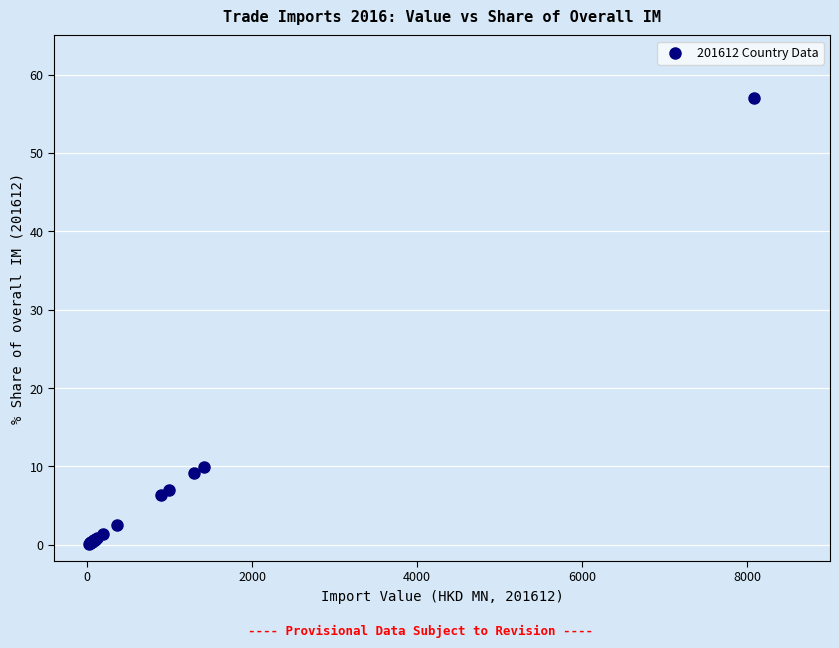

What Y value in the scatter plot is closest to 28?

10.0